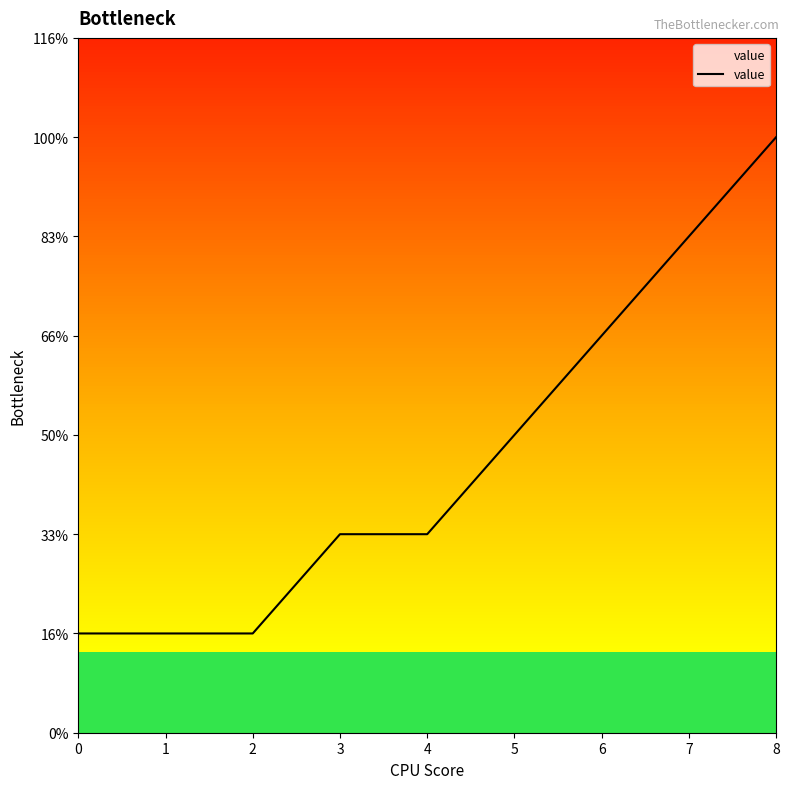

Does the chart have visible grid lines?

No